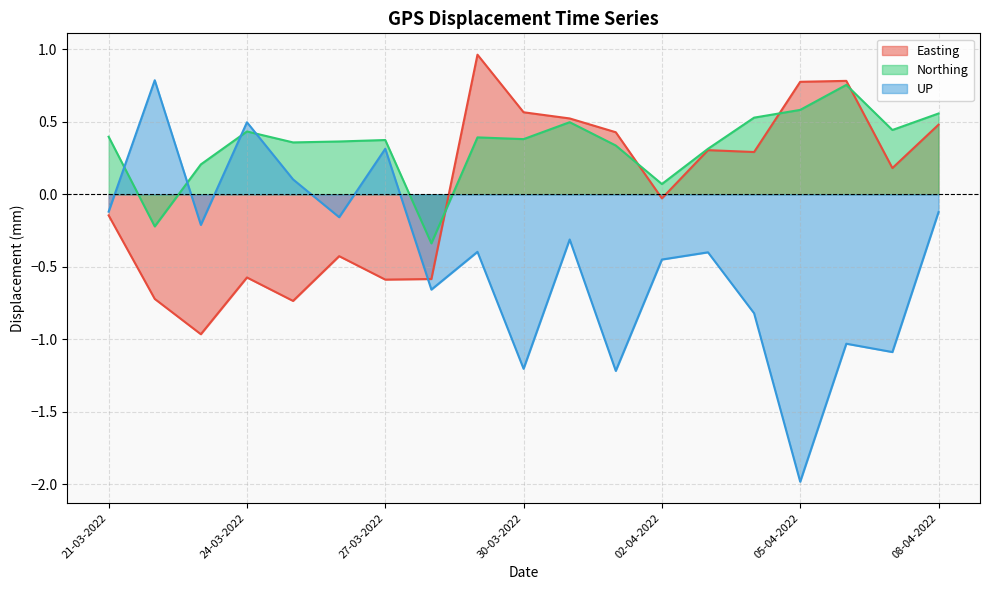

What position from the right is 29-03-2022?

11